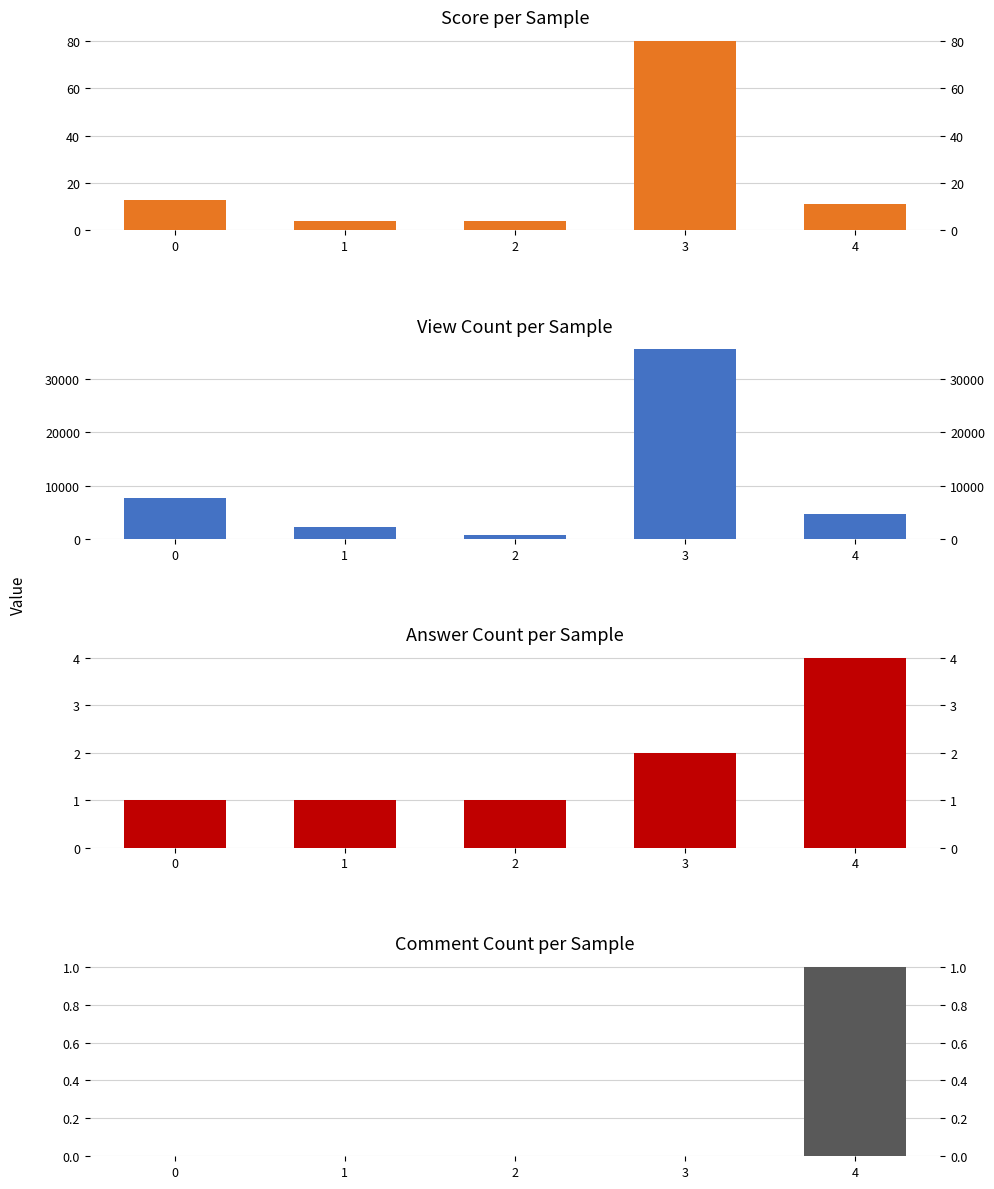

The comment_count series shows 1 at 4. True or false?

True